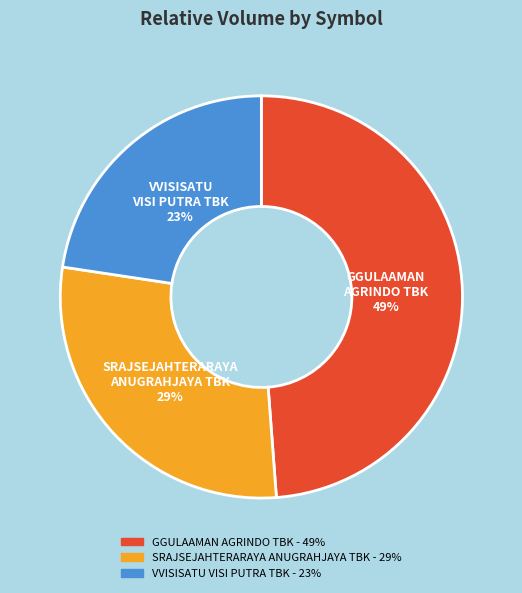

True or false: SRAJSEJAHTERARAYA ANUGRAHJAYA TBK accounts for 29% of the total.

True